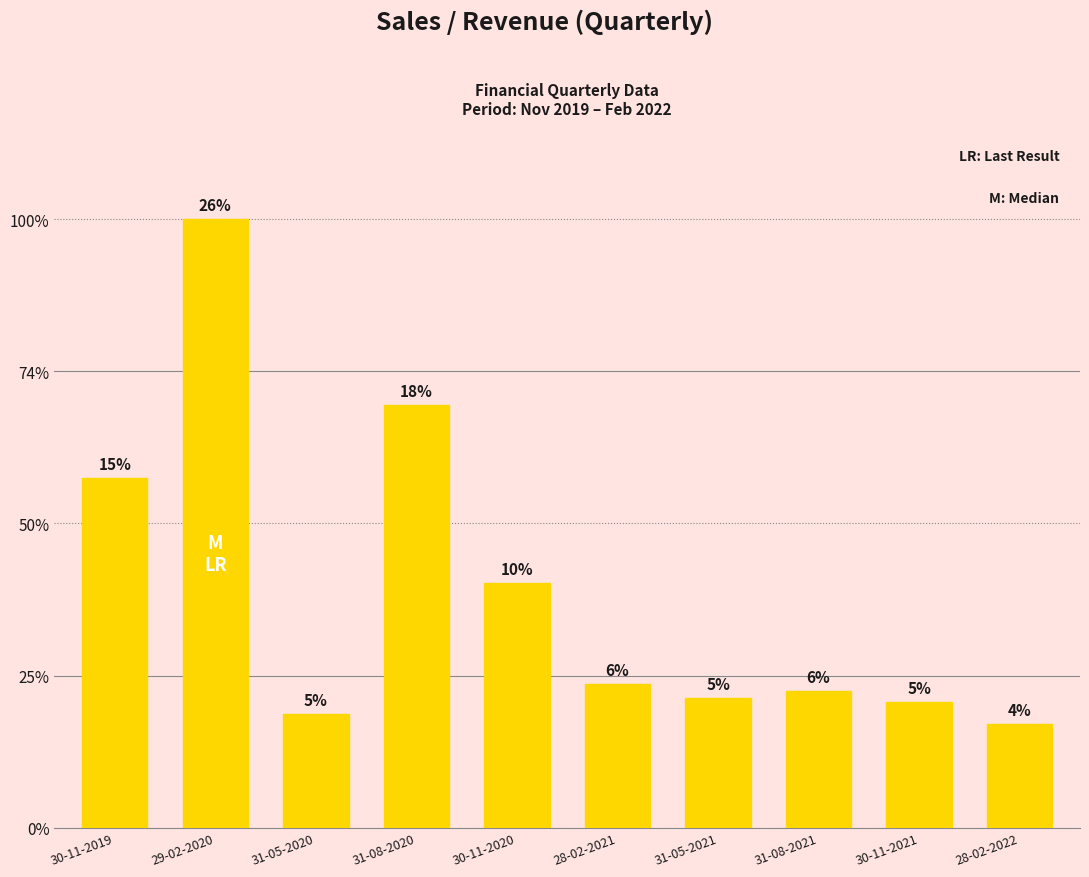

What is the value of the 4th bar from the left?

71875.0